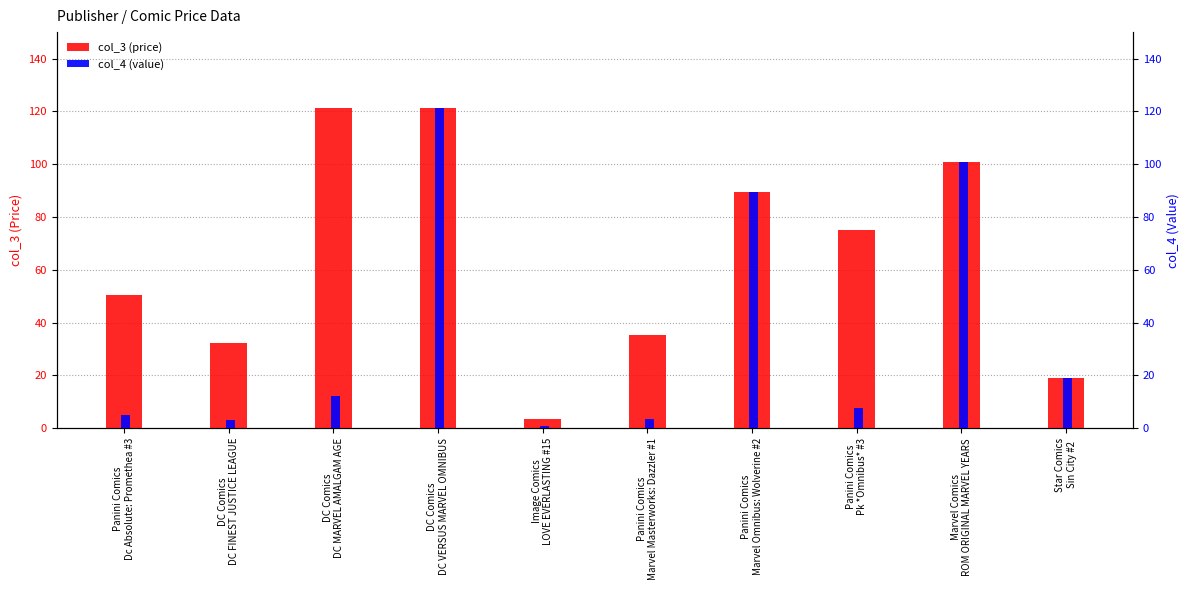

What is the difference between the highest and lowest values at Image Comics
LOVE EVERLASTING #15?

2.4